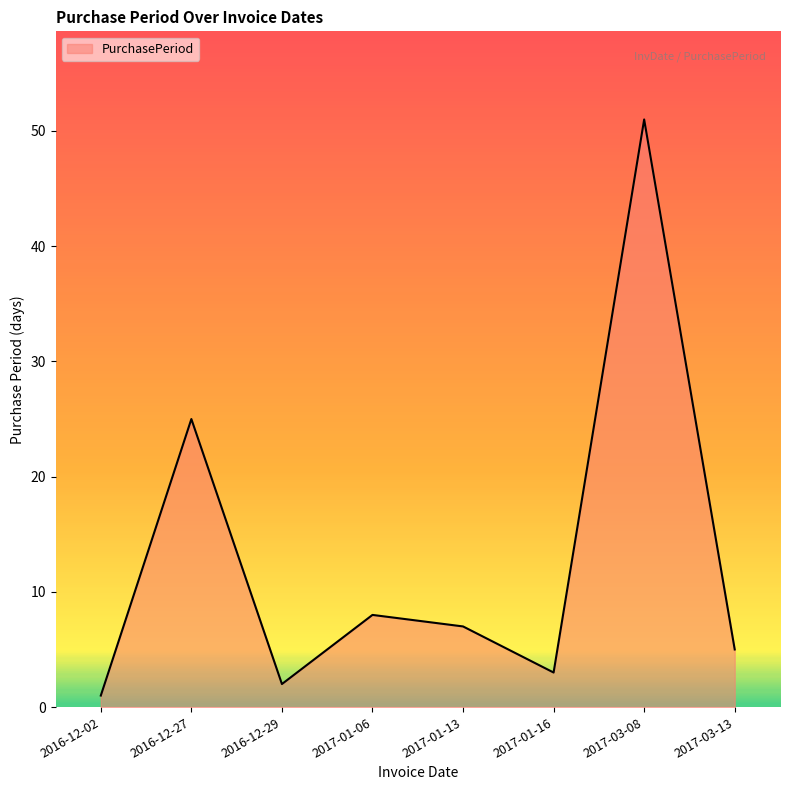

Which category has the highest value across all series?

2017-03-08